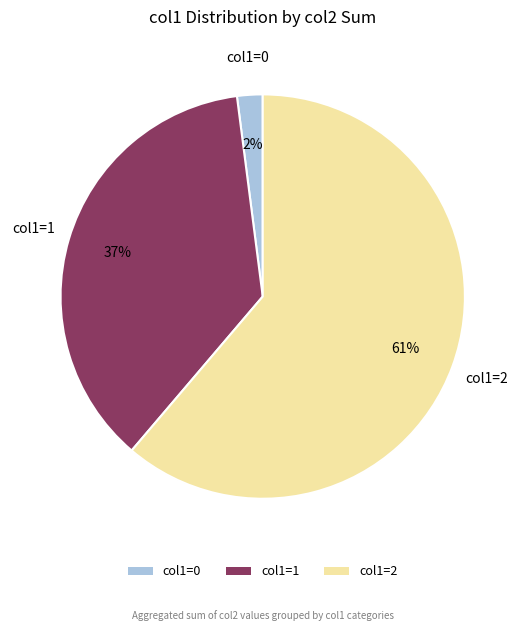

How many segments does this pie chart have?

3